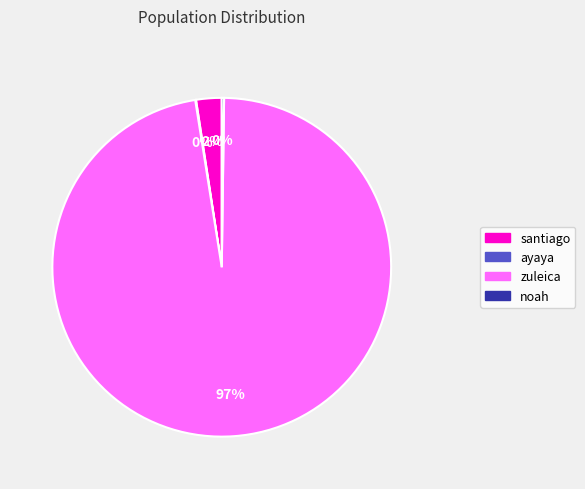

Is it true that zuleica is 97% of the pie?

True